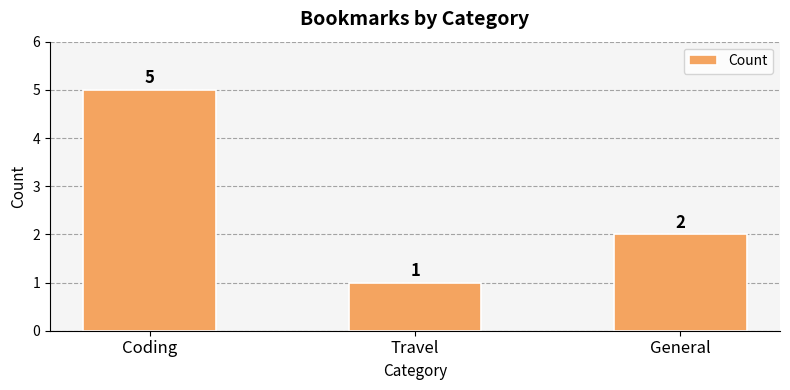

What is the sum of the values at Coding and General?

7